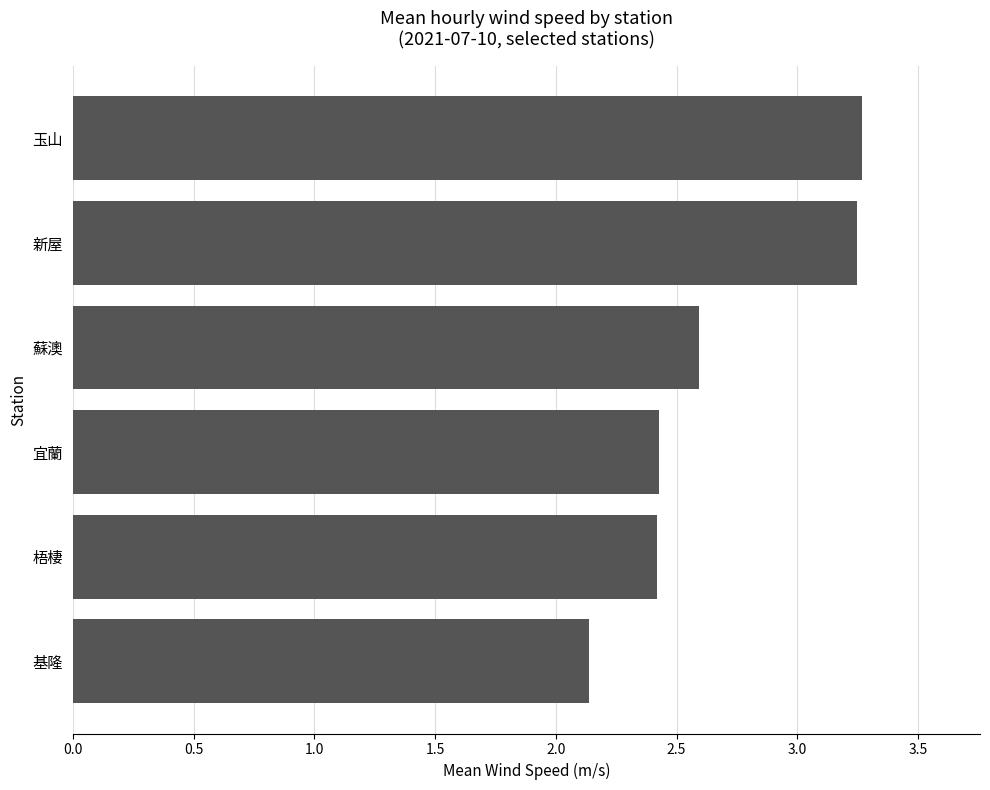

What is the ratio of the value at 基隆 to the value at 梧棲?

0.9